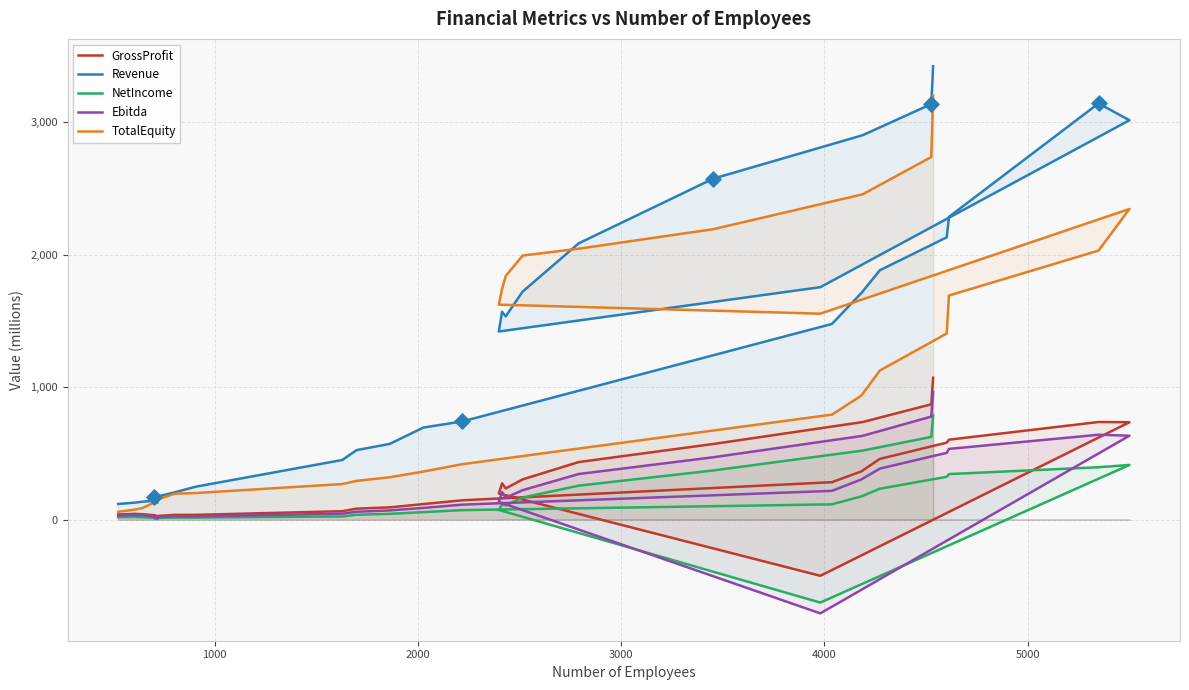

At how many categories does at least one series exceed -663?

30